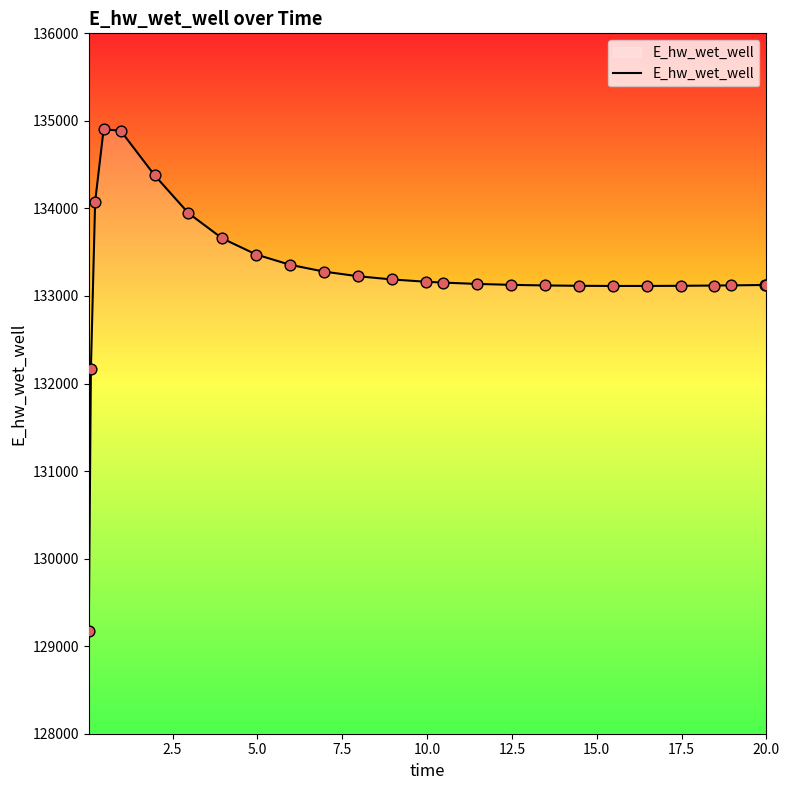

What is the difference between the maximum and minimum values?

5729.7